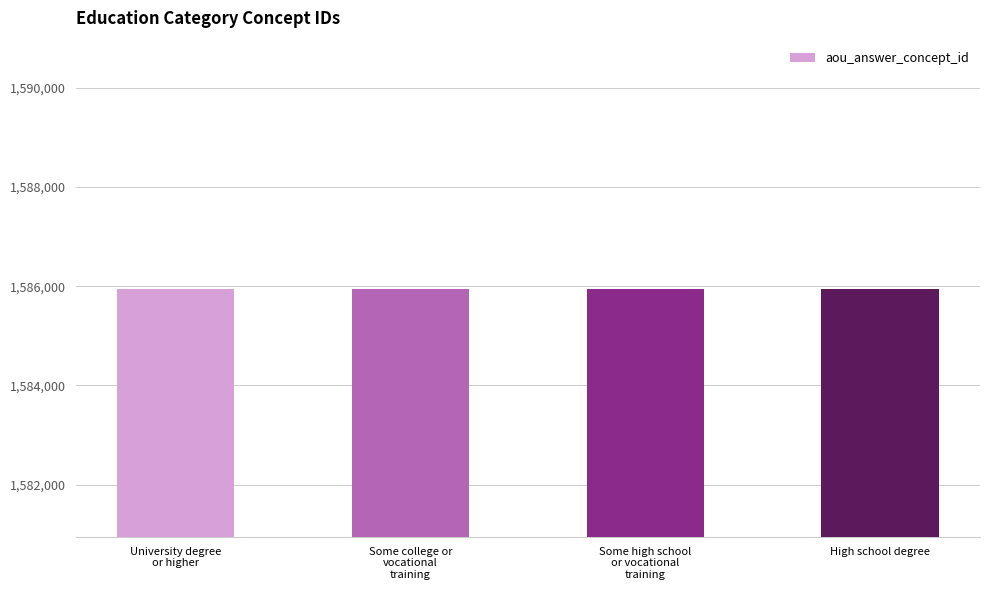

What is the greatest value displayed?

1585948